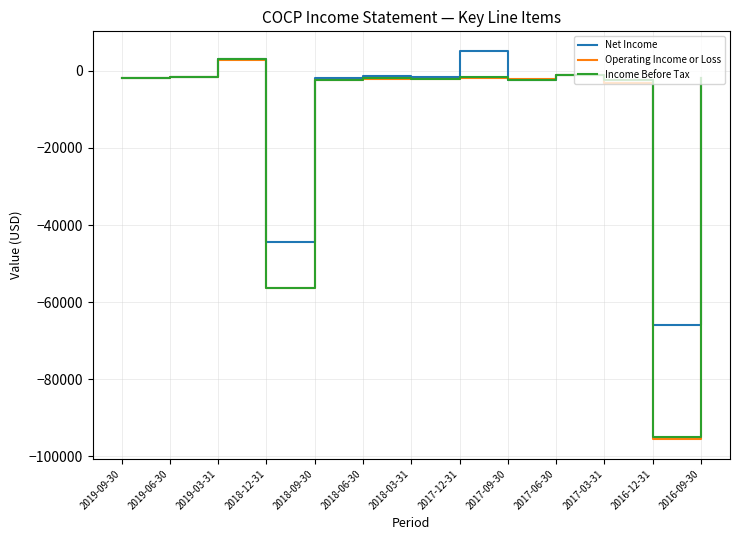

What is the approximate value of Net Income at 2016-12-31?

-65800